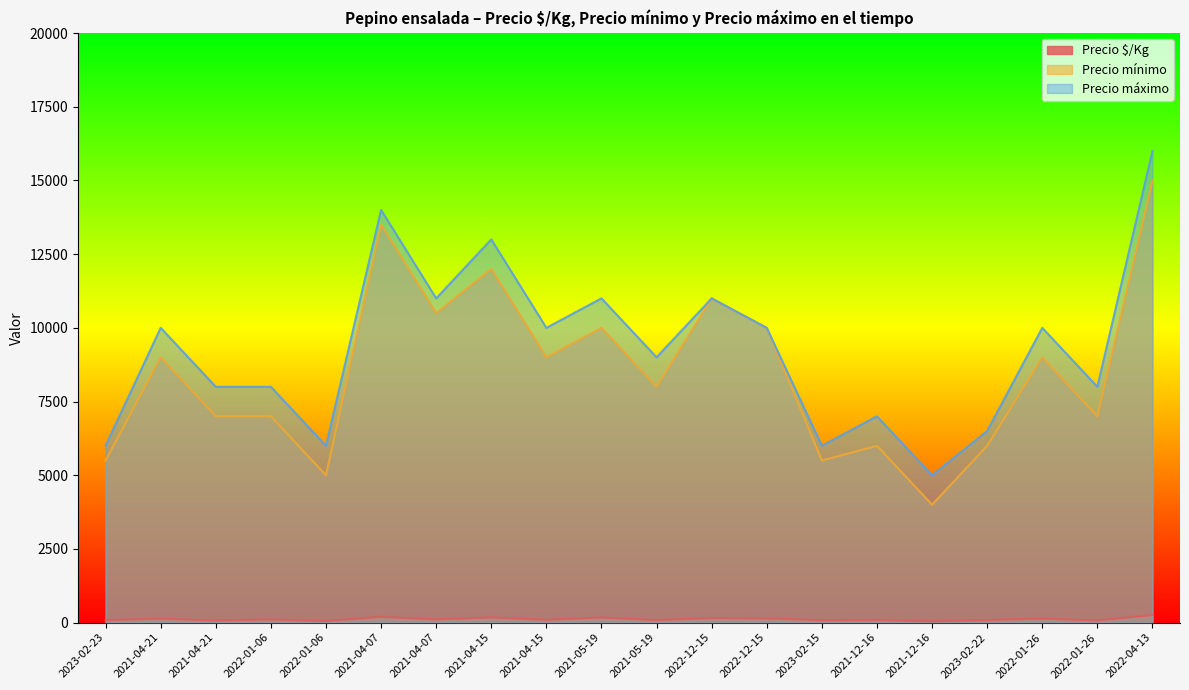

True or false: Precio máximo and Precio $/Kg cross at least once.

False